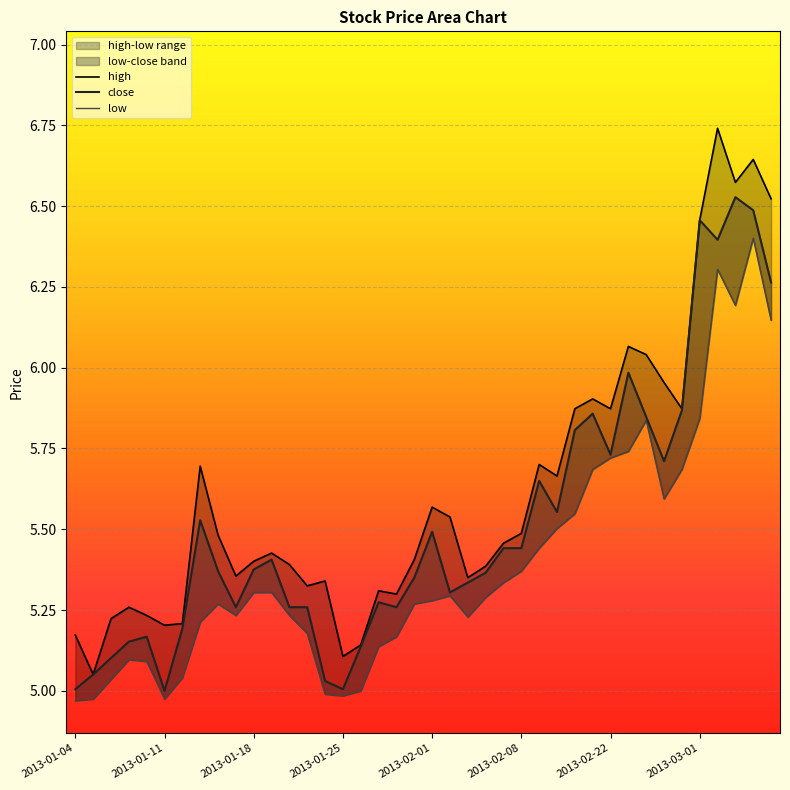

Reading left to right, extract all data points from this chart.

close: 5.0	5.1	5.1	5.2	5.2	5.0	5.2	5.5	5.4	5.3	5.4	5.4	5.3	5.3	5.0	5.0	5.1	5.3	5.3	5.4	5.5	5.3	5.3	5.4	5.4	5.4	5.6	5.6	5.8	5.9	5.7	6.0	5.8	5.7	5.9	6.5	6.4	6.5	6.5	6.3
high: 5.2	5.1	5.2	5.3	5.2	5.2	5.2	5.7	5.5	5.4	5.4	5.4	5.4	5.3	5.3	5.1	5.1	5.3	5.3	5.4	5.6	5.5	5.4	5.4	5.5	5.5	5.7	5.7	5.9	5.9	5.9	6.1	6.0	6.0	5.9	6.5	6.7	6.6	6.6	6.5
low: 5.0	5.0	5.0	5.1	5.1	5.0	5.0	5.2	5.3	5.2	5.3	5.3	5.2	5.2	5.0	5.0	5.0	5.1	5.2	5.3	5.3	5.3	5.2	5.3	5.3	5.4	5.4	5.5	5.5	5.7	5.7	5.7	5.8	5.6	5.7	5.8	6.3	6.2	6.4	6.1